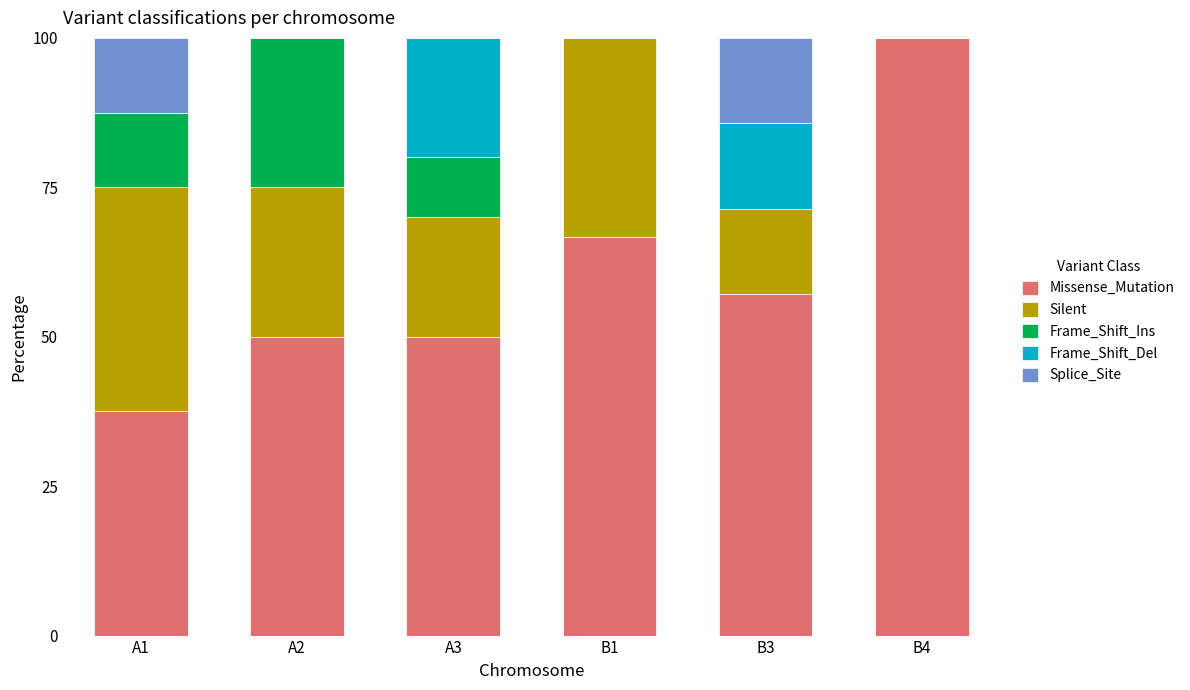

True or false: Missense_Mutation has a value of 100.0 at B4.

True